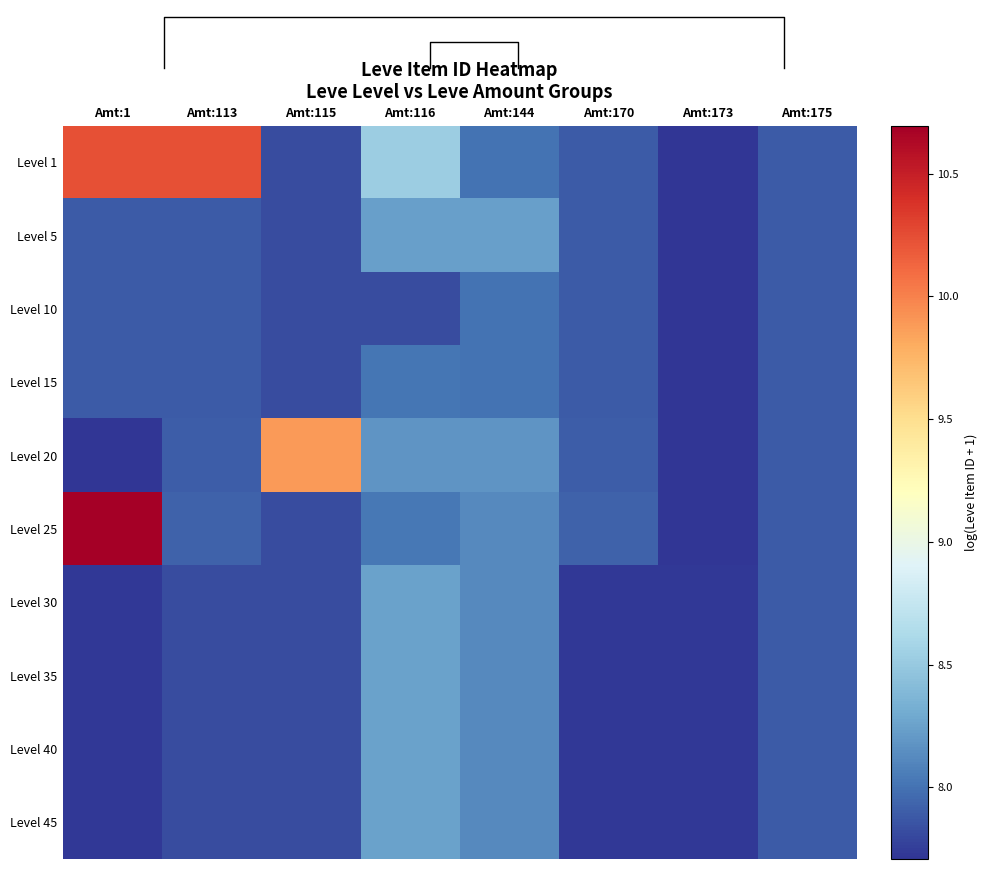

Reading left to right, list all the values displayed in this chart.

Level 1: Amt:1=10.2	Amt:113=10.2	Amt:115=7.8	Amt:116=8.5	Amt:144=8.0	Amt:170=7.9	Amt:173=7.7	Amt:175=7.9
Level 5: Amt:1=7.9	Amt:113=7.9	Amt:115=7.8	Amt:116=8.2	Amt:144=8.2	Amt:170=7.9	Amt:173=7.7	Amt:175=7.9
Level 10: Amt:1=7.9	Amt:113=7.9	Amt:115=7.8	Amt:116=7.8	Amt:144=8.0	Amt:170=7.9	Amt:173=7.7	Amt:175=7.9
Level 15: Amt:1=7.9	Amt:113=7.9	Amt:115=7.8	Amt:116=8.0	Amt:144=8.0	Amt:170=7.9	Amt:173=7.7	Amt:175=7.9
Level 20: Amt:1=7.7	Amt:113=7.9	Amt:115=9.9	Amt:116=8.2	Amt:144=8.2	Amt:170=7.9	Amt:173=7.7	Amt:175=7.9
Level 25: Amt:1=10.7	Amt:113=7.9	Amt:115=7.8	Amt:116=8.0	Amt:144=8.1	Amt:170=7.9	Amt:173=7.7	Amt:175=7.9
Level 30: Amt:1=7.7	Amt:113=7.8	Amt:115=7.8	Amt:116=8.3	Amt:144=8.1	Amt:170=7.7	Amt:173=7.7	Amt:175=7.9
Level 35: Amt:1=7.7	Amt:113=7.8	Amt:115=7.8	Amt:116=8.3	Amt:144=8.1	Amt:170=7.7	Amt:173=7.7	Amt:175=7.9
Level 40: Amt:1=7.7	Amt:113=7.8	Amt:115=7.8	Amt:116=8.3	Amt:144=8.1	Amt:170=7.7	Amt:173=7.7	Amt:175=7.9
Level 45: Amt:1=7.7	Amt:113=7.8	Amt:115=7.8	Amt:116=8.3	Amt:144=8.1	Amt:170=7.7	Amt:173=7.7	Amt:175=7.9